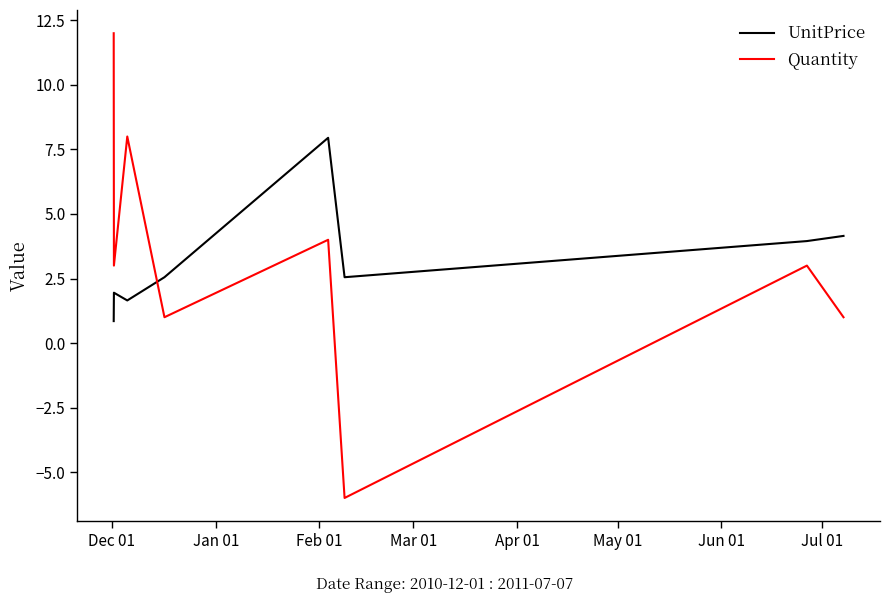

What is the difference between the maximum and second lowest values in the UnitPrice series?

6.3